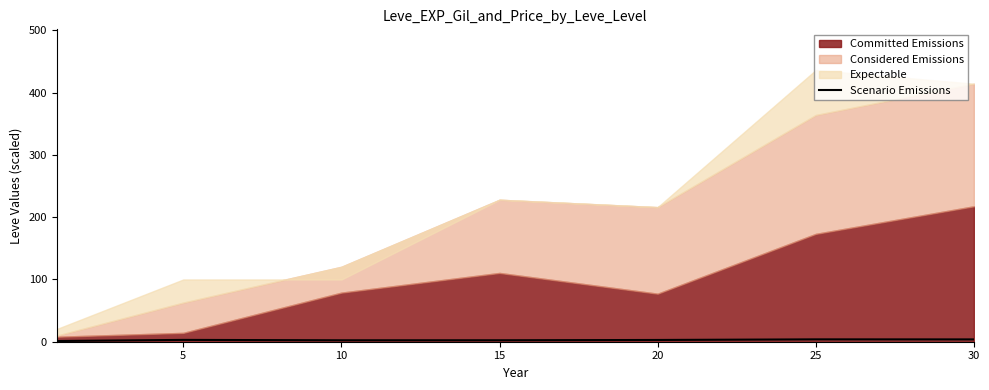

How many points are higher than both their immediate neighbors (excluding endpoints)?

2